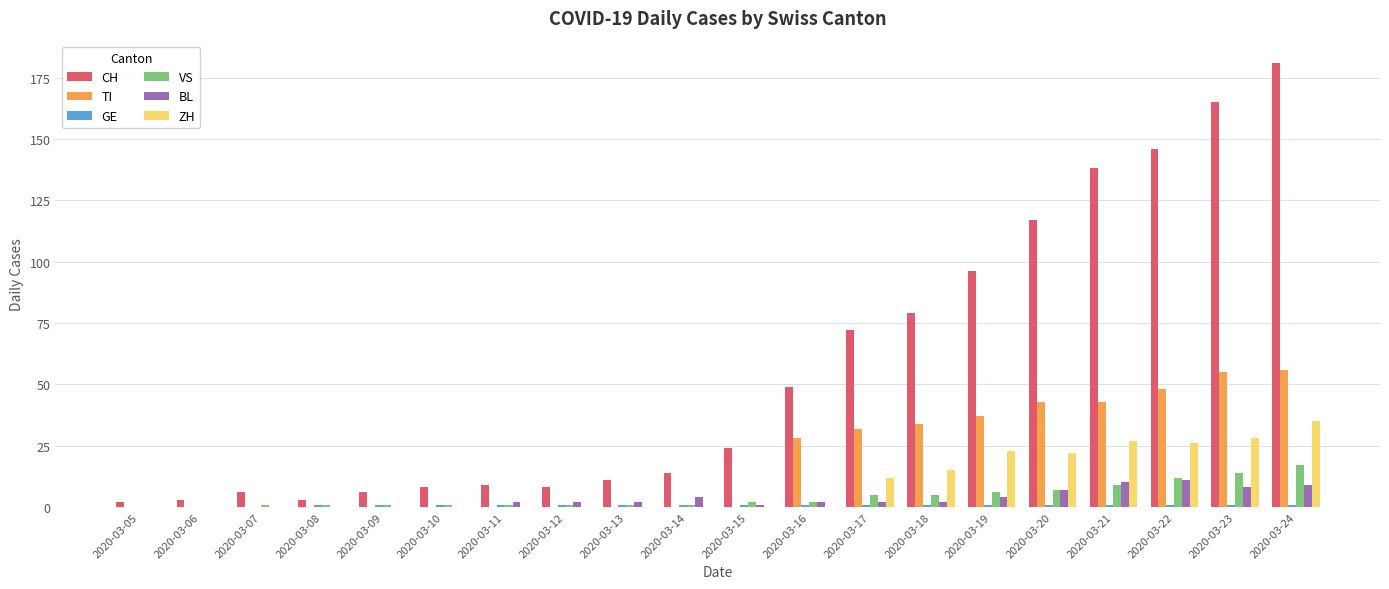

What is the maximum value for ZH?

35